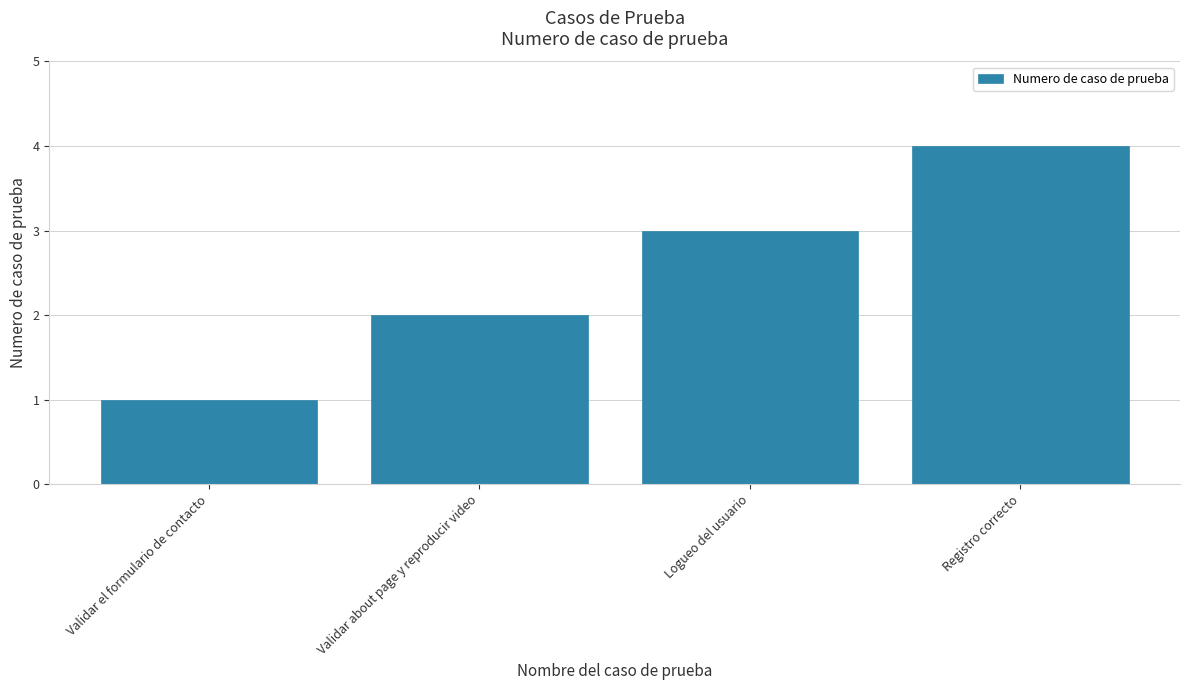

Reading left to right, what are all the values shown in this chart?

1	2	3	4